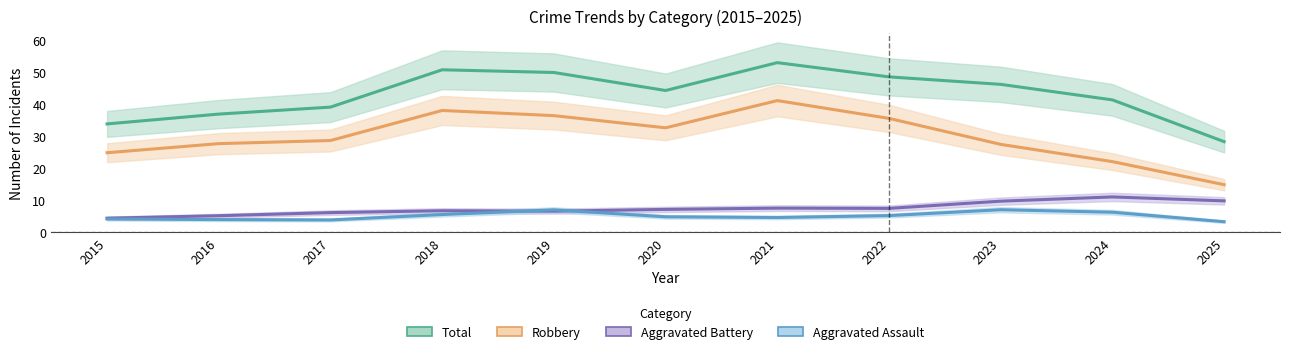

Between 2017 and 2022, which is larger?

2022